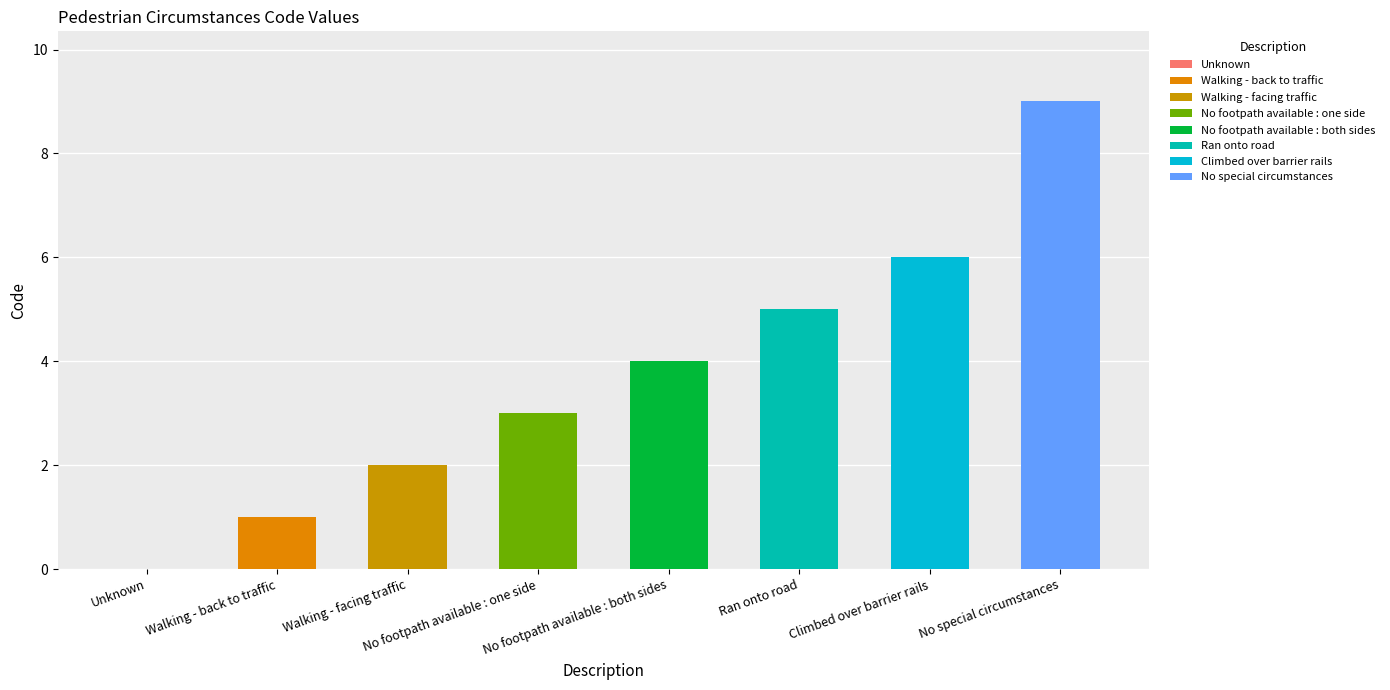

True or false: the data shows 15 at No special circumstances.

False